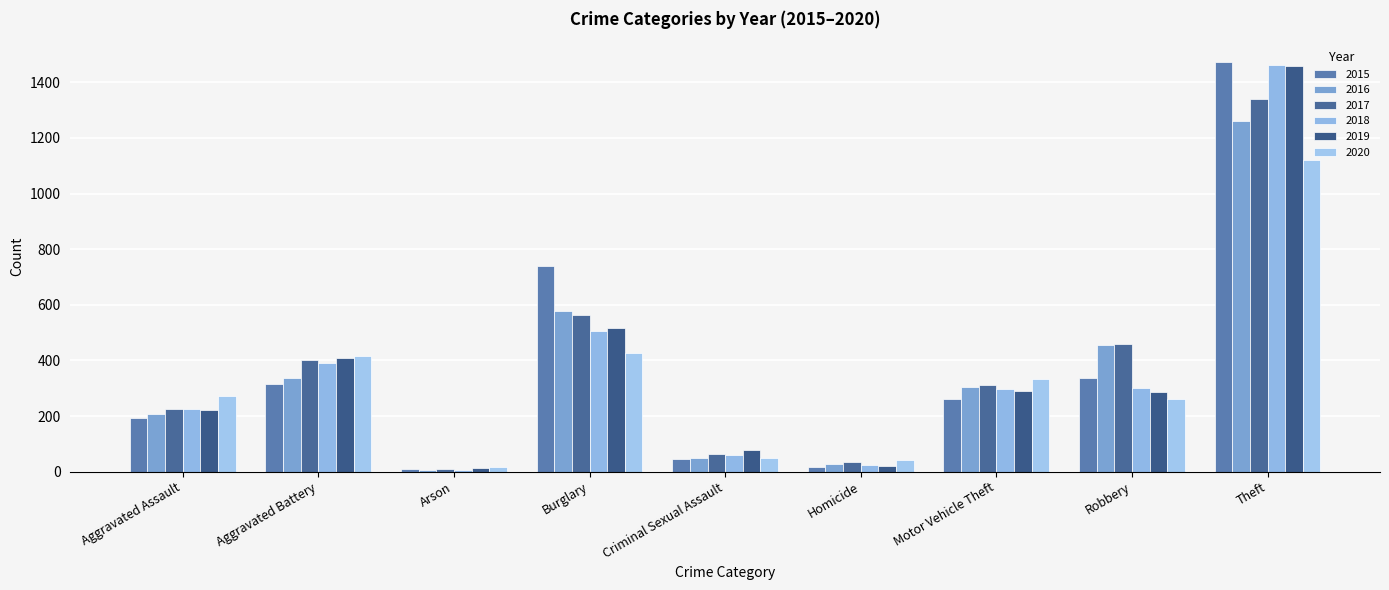

Which series has the largest range (max minus min)?

2015